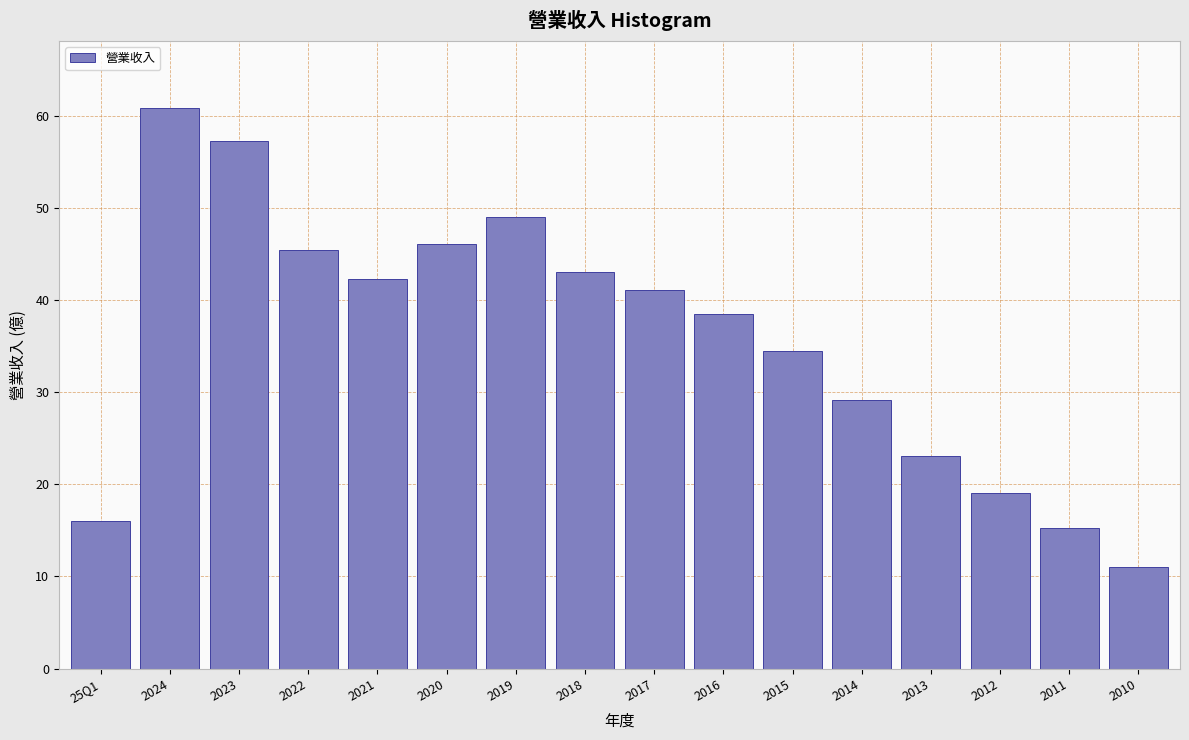

Reading right to left, what are all the values shown in this chart?

2010=11.0	2011=15.3	2012=19.1	2013=23.1	2014=29.1	2015=34.5	2016=38.5	2017=41.1	2018=43.0	2019=49.0	2020=46.1	2021=42.3	2022=45.4	2023=57.2	2024=60.8	25Q1=16.0